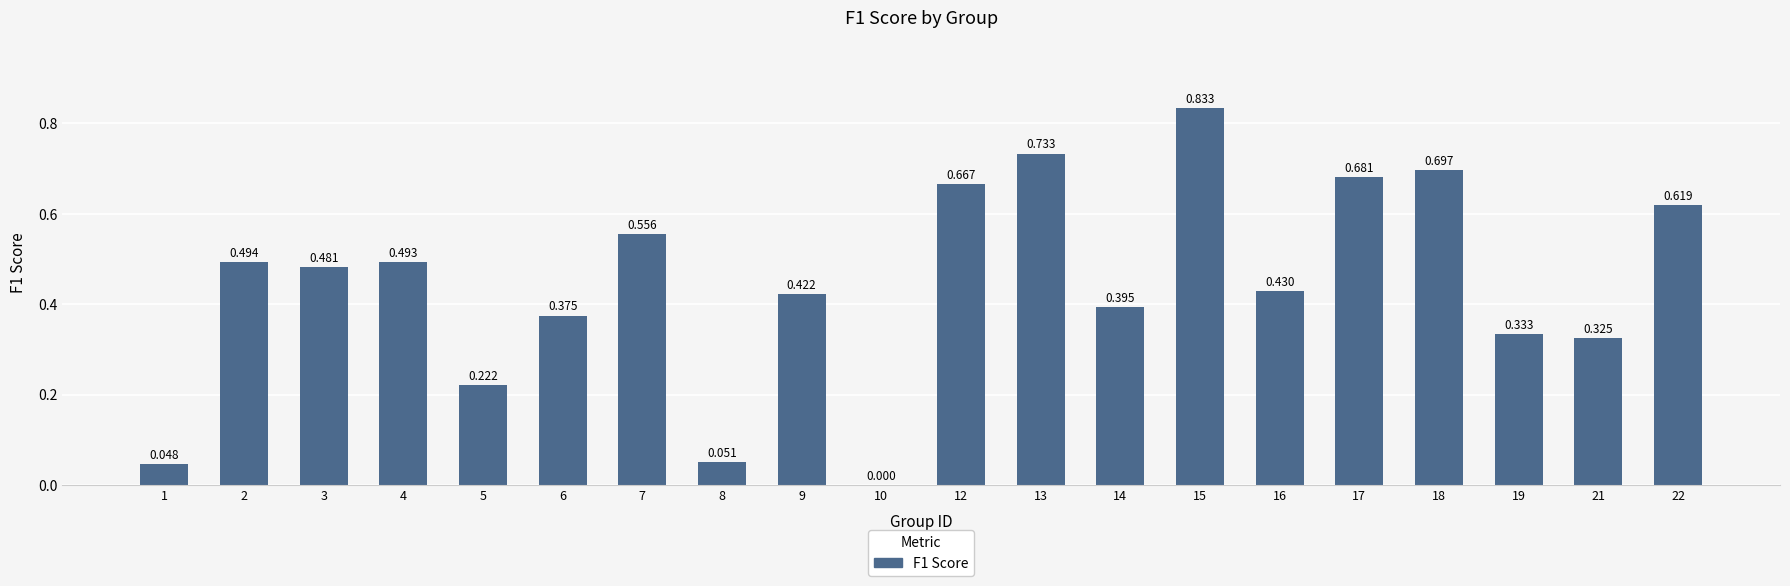

Which label corresponds to the smallest value in the chart?

10